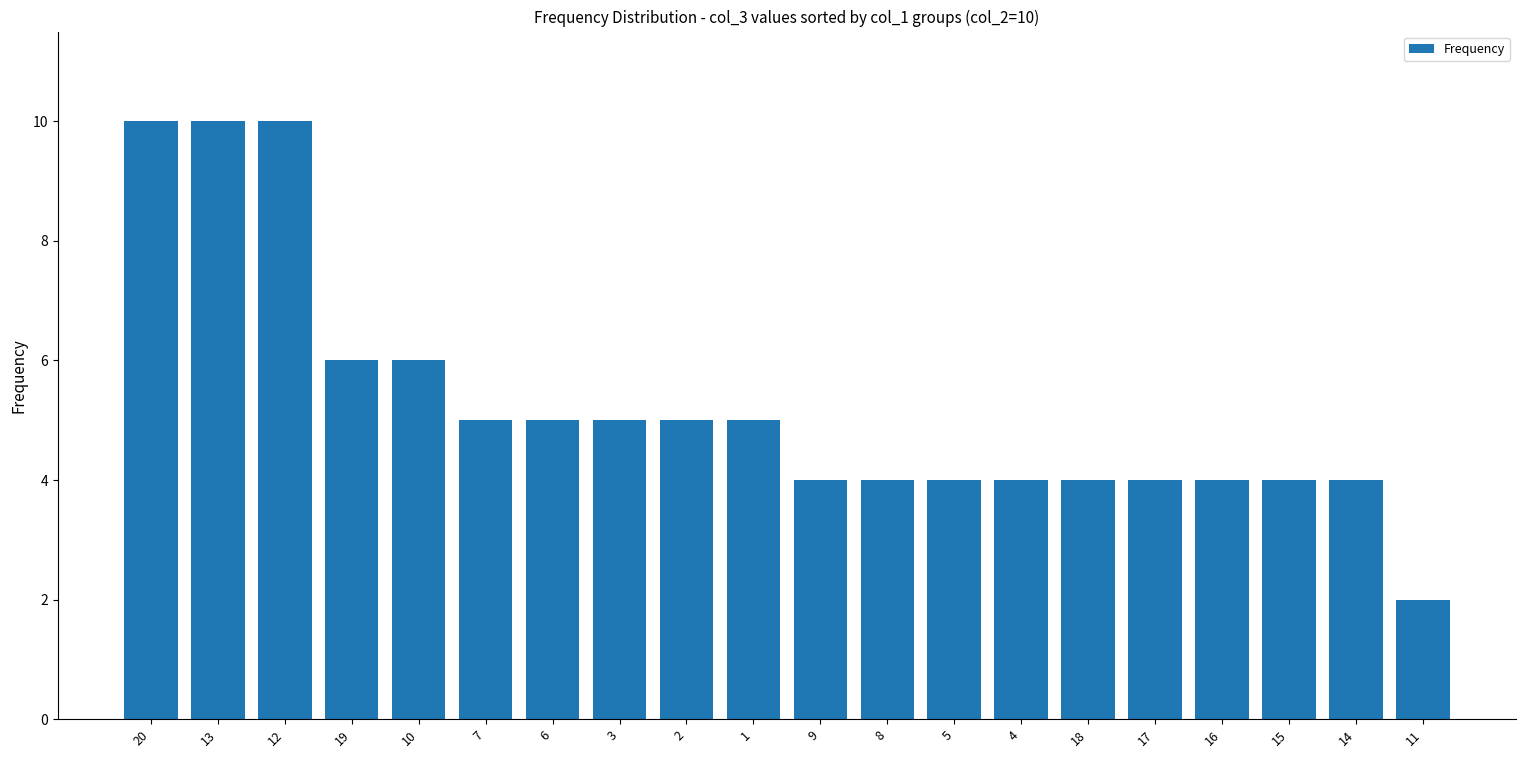

Approximately how many times larger is the value at 2 compared to 11?

2.5